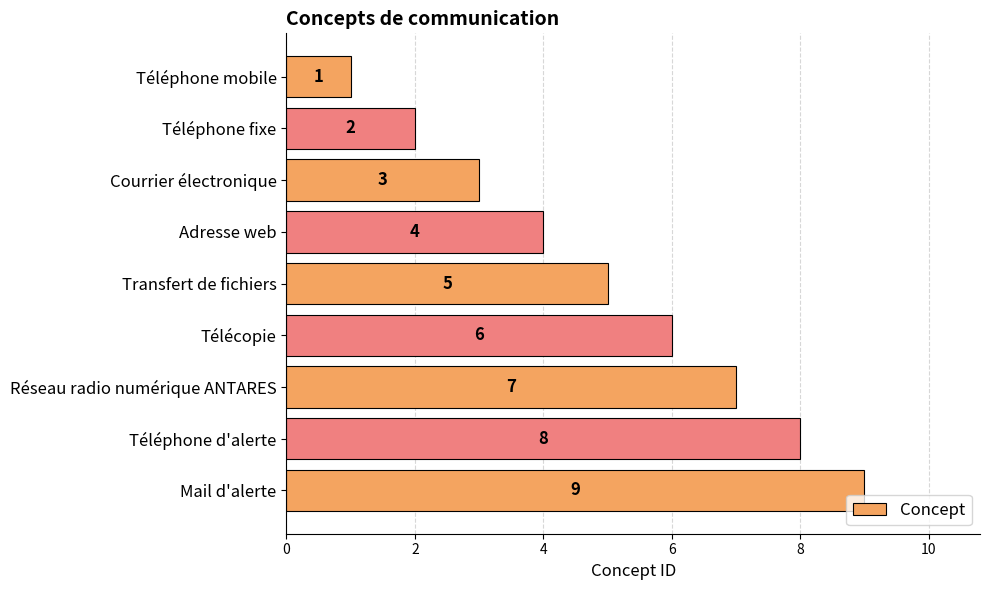

Between Adresse web and Mail d'alerte, which is larger?

Mail d'alerte